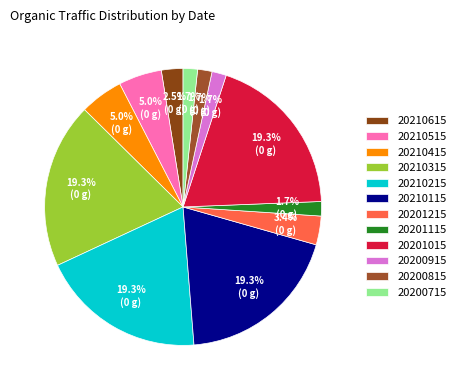

Rank the categories by value from highest to lowest.

20210315, 20210215, 20210115, 20201015, 20210515, 20210415, 20201215, 20210615, 20201115, 20200915, 20200815, 20200715